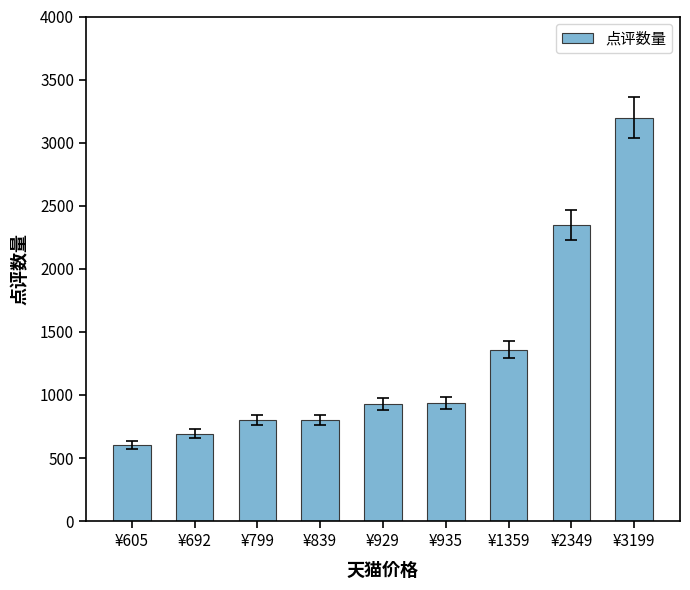

What value does the data have at ¥605?

605